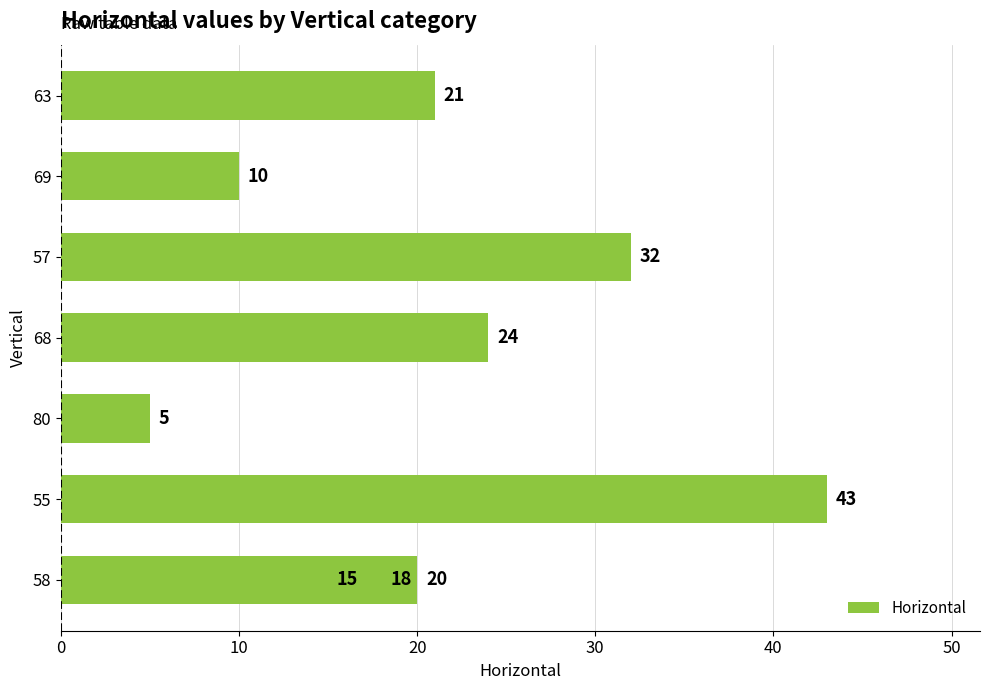

Does the chart contain stacked bars?

No